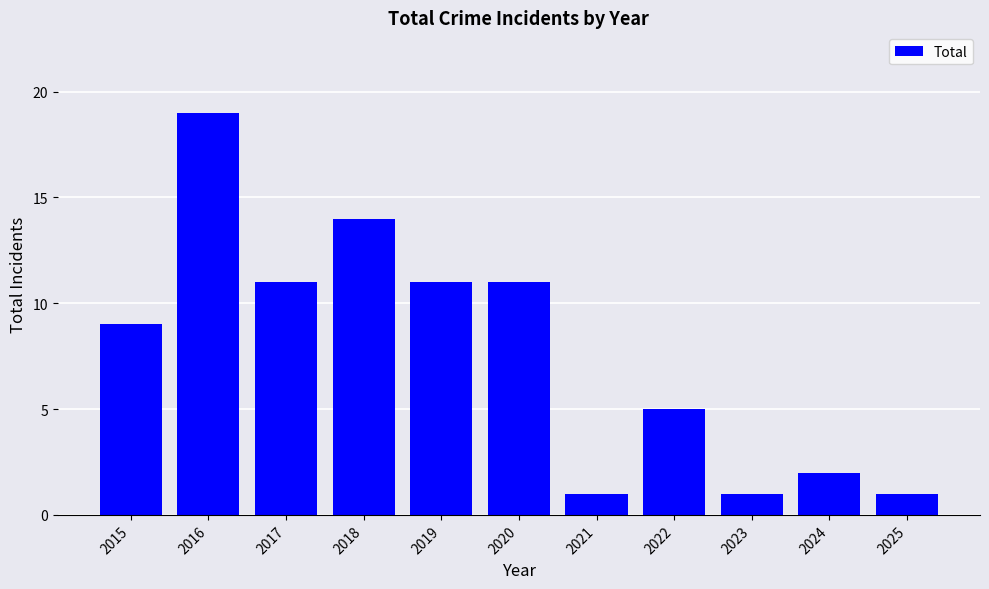

How many data points are less than 9?

5